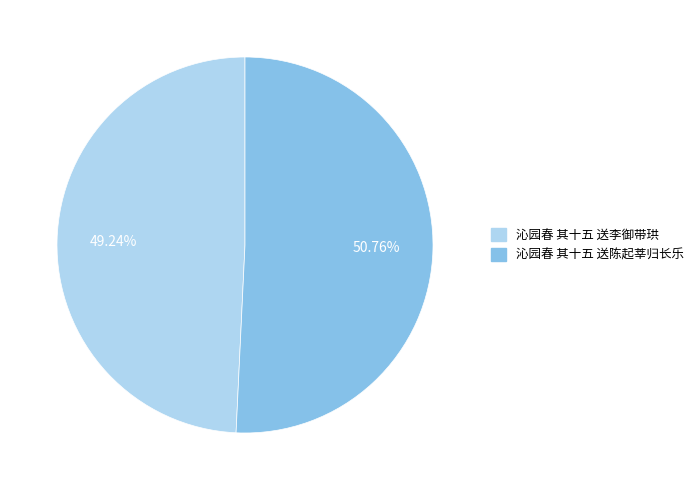

True or false: 沁园春 其十五 送陈起莘归长乐 accounts for 51% of the total.

True